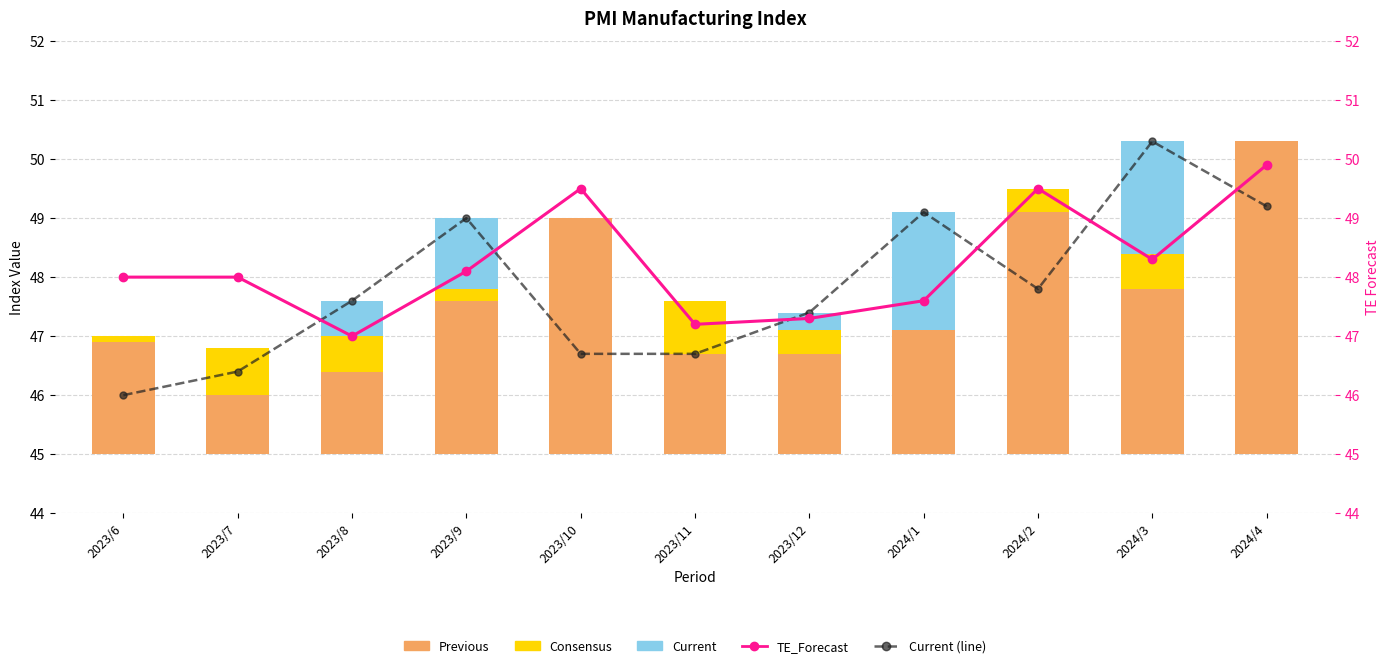

Reading left to right, extract all data points from this chart.

Current (line): 2023/6=46.0	2023/7=46.4	2023/8=47.6	2023/9=49.0	2023/10=46.7	2023/11=46.7	2023/12=47.4	2024/1=49.1	2024/2=47.8	2024/3=50.3	2024/4=49.2
Previous: 2023/6=1.9	2023/7=1.0	2023/8=1.4	2023/9=2.6	2023/10=4.0	2023/11=1.7	2023/12=1.7	2024/1=2.1	2024/2=4.1	2024/3=2.8	2024/4=5.3
Consensus: 2023/6=0.1	2023/7=0.8	2023/8=0.6	2023/9=0.2	2023/10=0.0	2023/11=0.9	2023/12=0.4	2024/1=0.0	2024/2=0.4	2024/3=0.6	2024/4=0.0
Current: 2023/6=0.0	2023/7=0.0	2023/8=0.6	2023/9=1.2	2023/10=0.0	2023/11=0.0	2023/12=0.3	2024/1=2.0	2024/2=0.0	2024/3=1.9	2024/4=0.0
TE_Forecast: 2023/6=48.0	2023/7=48.0	2023/8=47.0	2023/9=48.1	2023/10=49.5	2023/11=47.2	2023/12=47.3	2024/1=47.6	2024/2=49.5	2024/3=48.3	2024/4=49.9